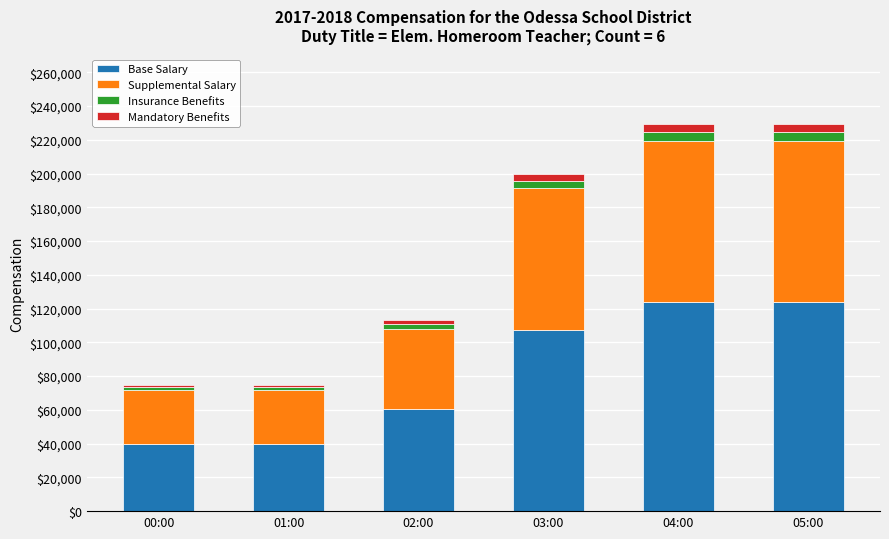

True or false: Base Salary has a value of 24694.8 at 00:00.

False